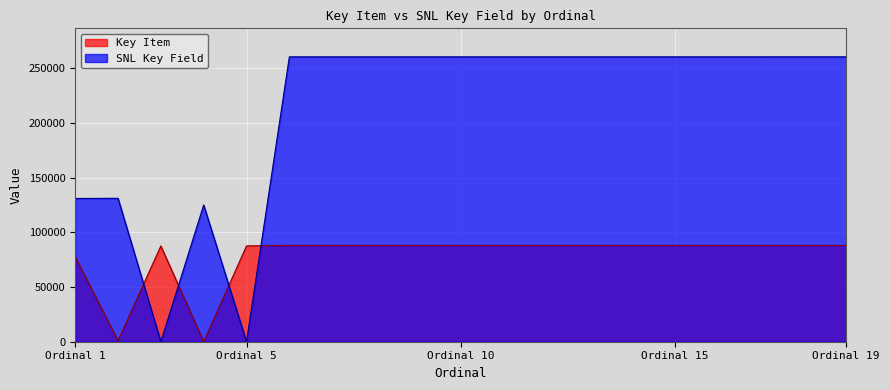

How many interior local peaks does the SNL Key Field series have?

2